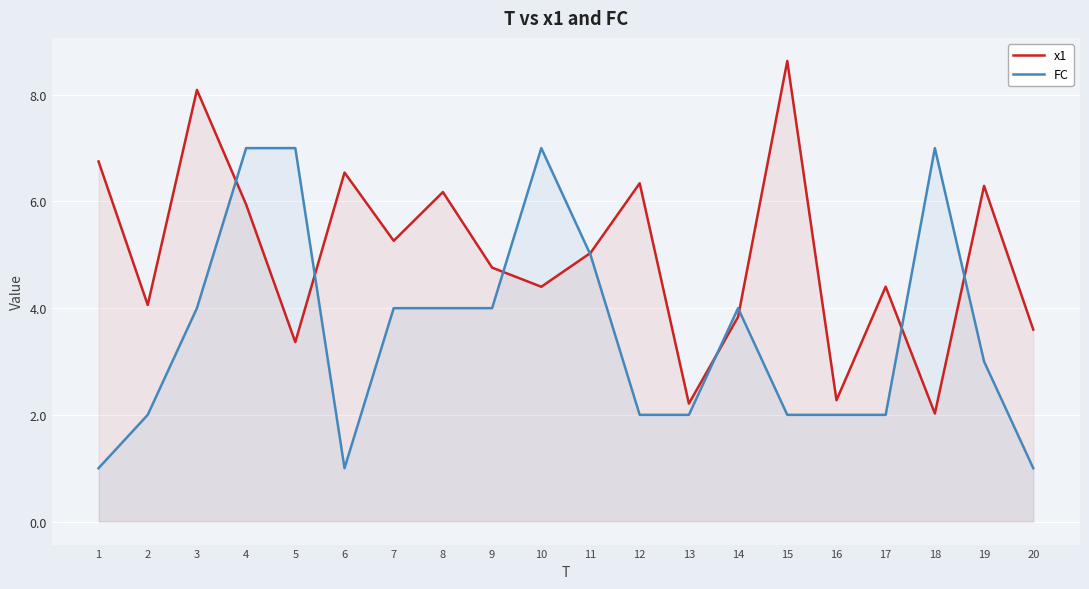

What is the sum of all x1 values?

100.0